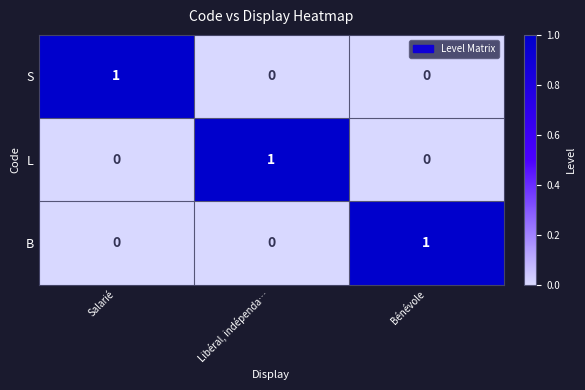

Reading right to left, list all the values displayed in this chart.

S: 0	0	1
L: 0	1	0
B: 1	0	0